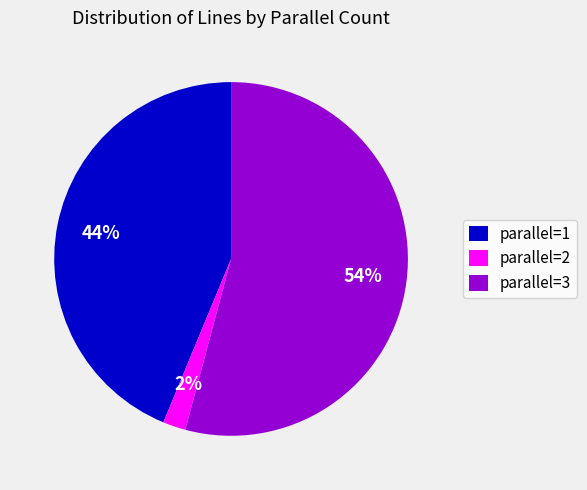

To the nearest percent, what is the average slice percentage?

33%